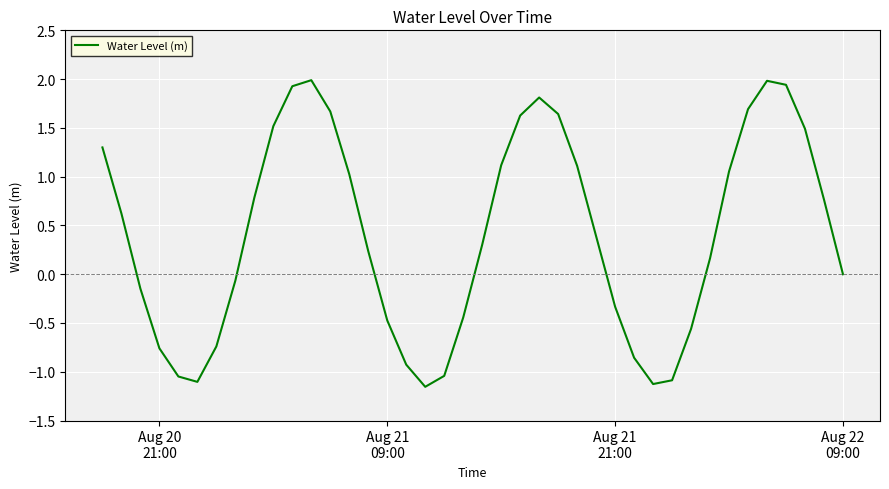

Does the chart display data point markers on the line(s)?

No